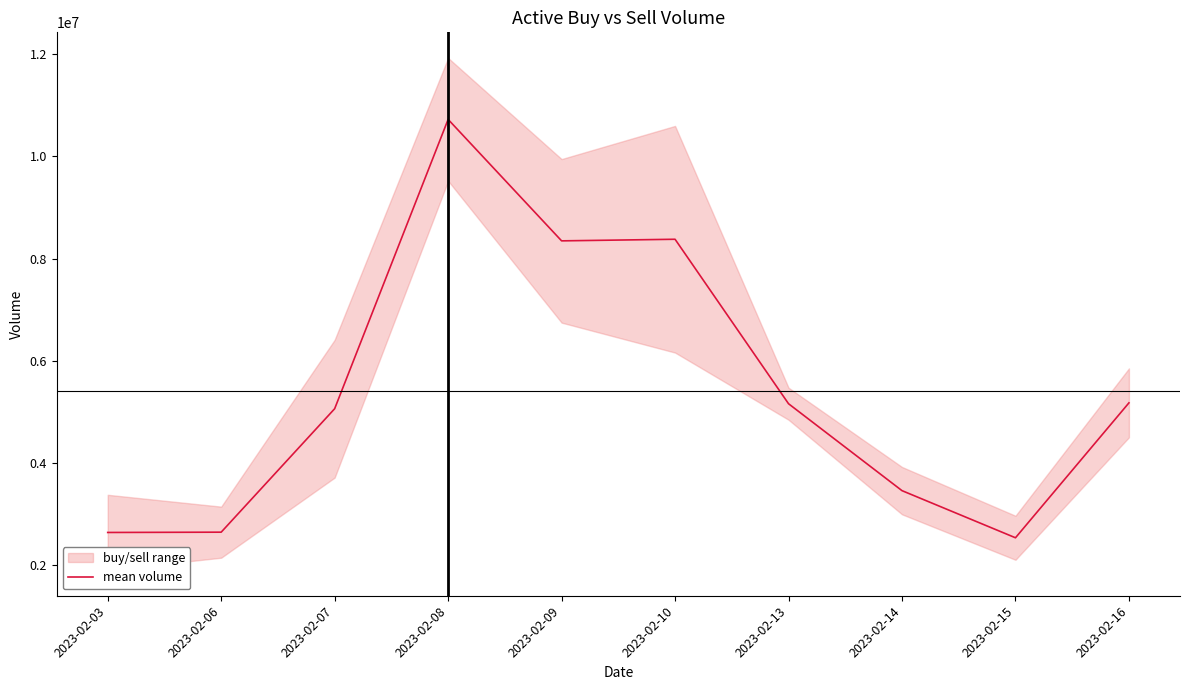

At which category does the chart reach its minimum across all series?

2023-02-15